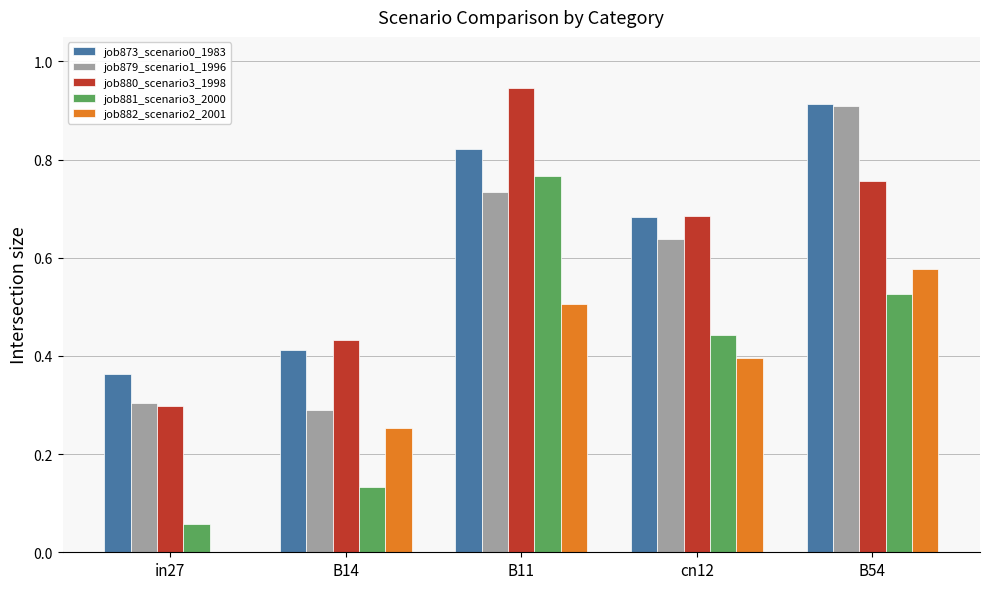

Which series has the largest range (max minus min)?

job881_scenario3_2000